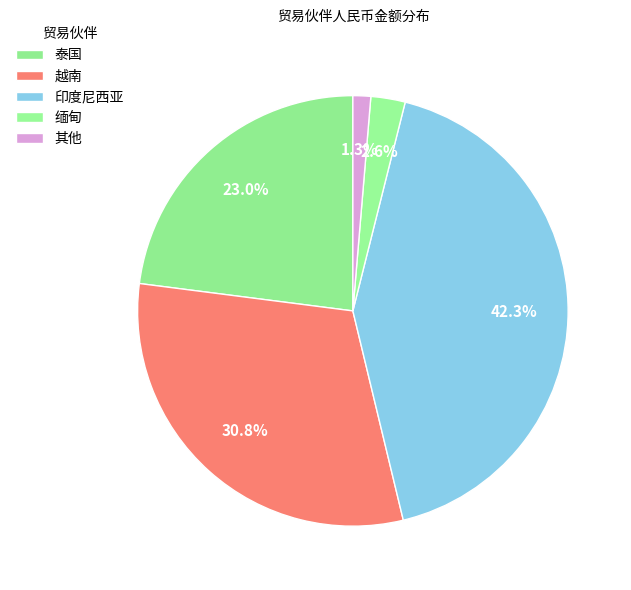

To the nearest percent, what is the difference between the largest and smallest slice percentages?

41%